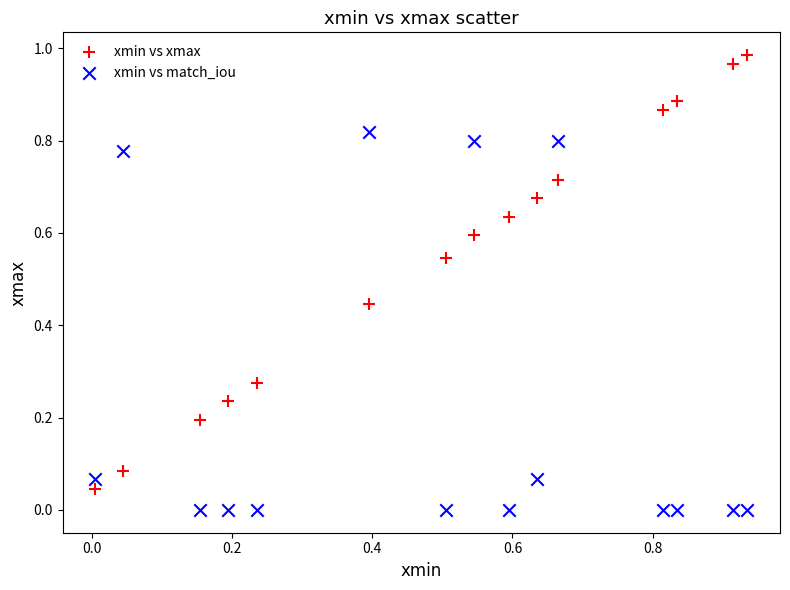

Which series reaches the minimum Y coordinate?

xmin vs match_iou